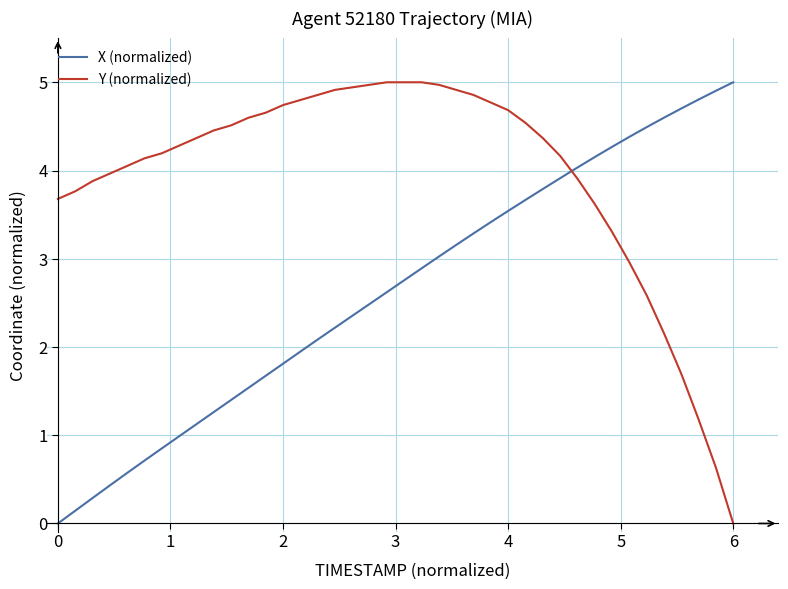

What is the difference between the maximum and minimum values in the Y (normalized) series?

5.0